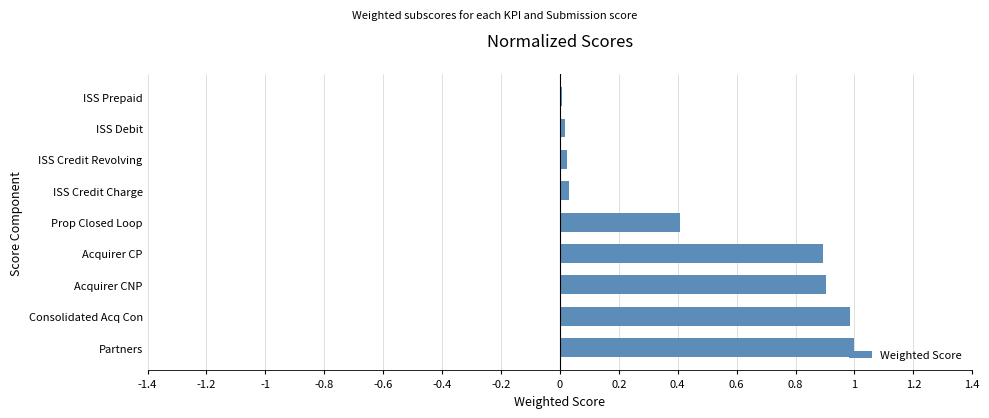

What is the sum of all values?

4.3